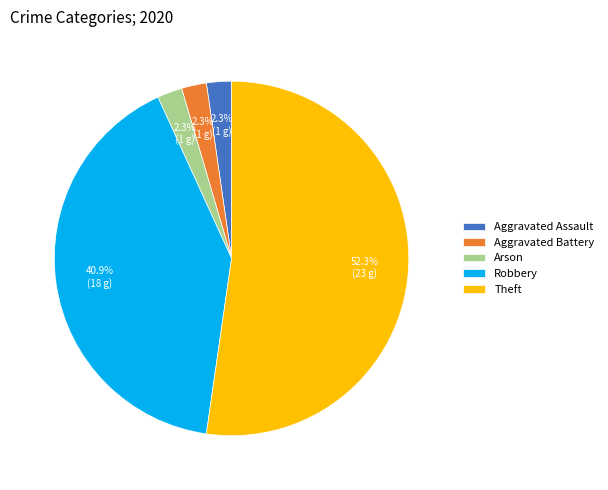

Is the sum of Aggravated Battery and Robbery greater than half?

No